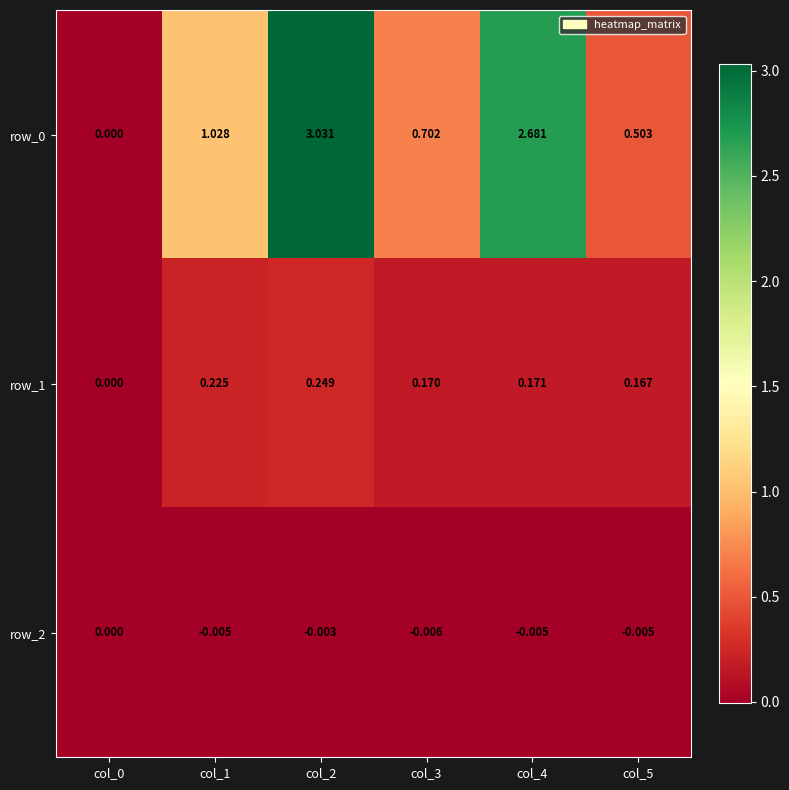

Is the value of row_1 at col_5 greater than the value of row_2 at col_0?

Yes